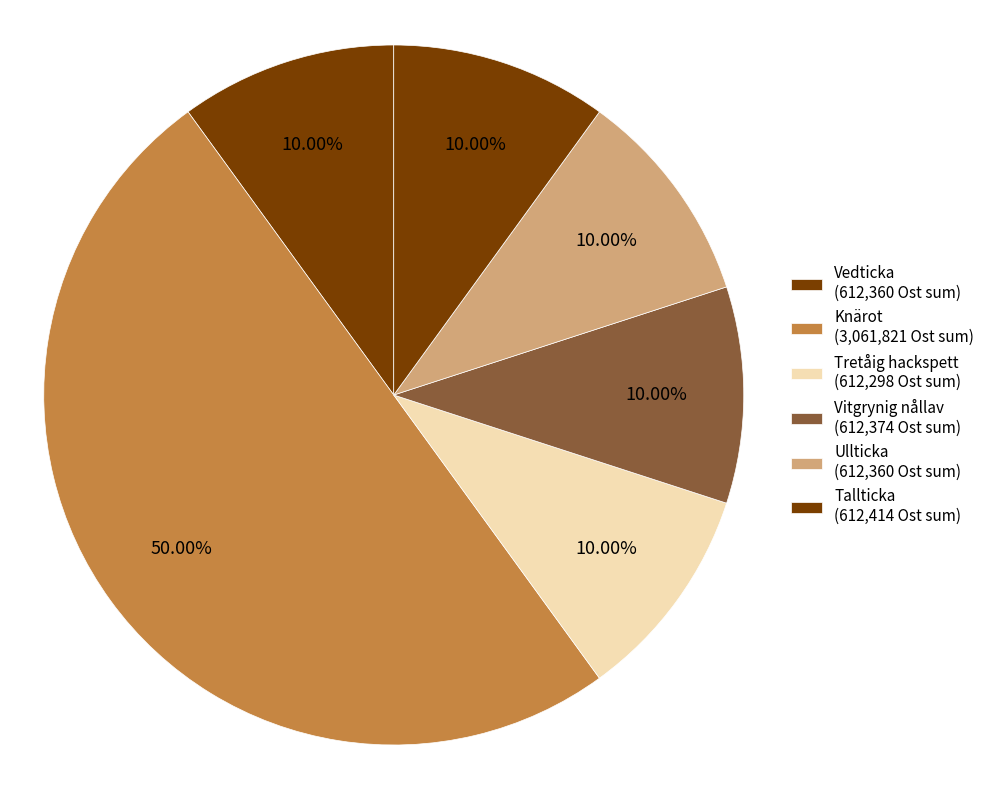

To the nearest percent, what is the average slice percentage?

17%